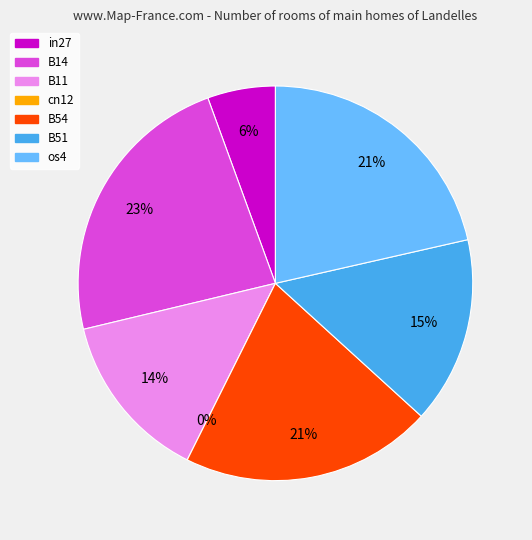

How many slices are in this pie chart?

7